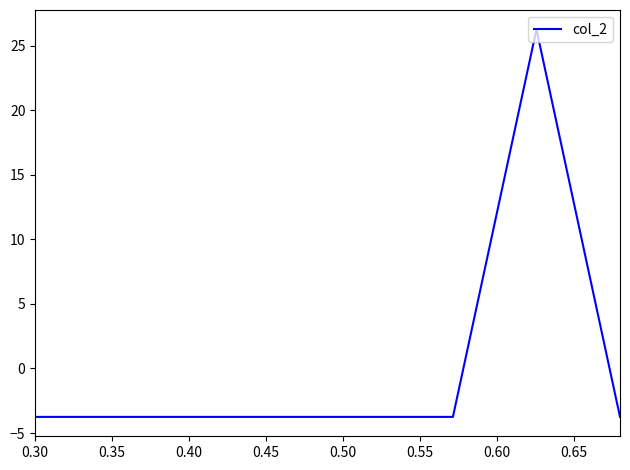

How many negative values are there?

7